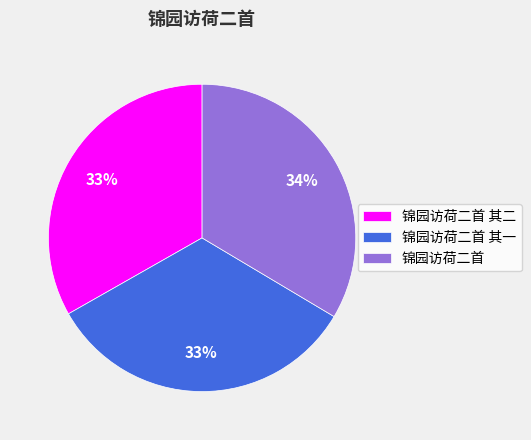

To the nearest percent, what percentage of the pie is 锦园访荷二首 其一?

33%